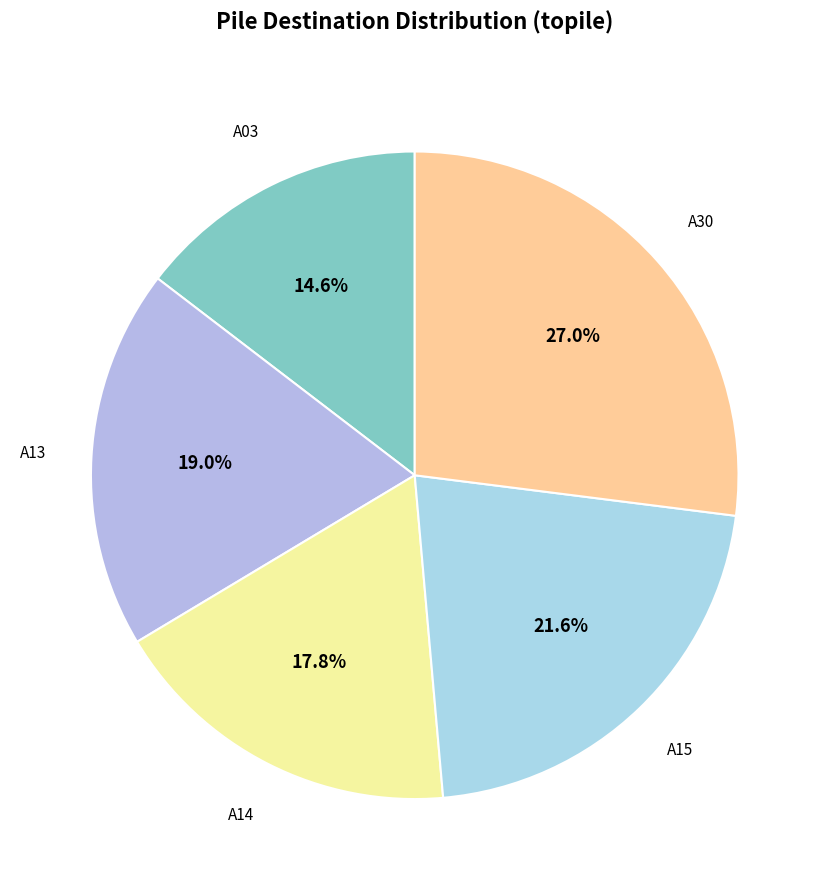

To the nearest percent, what is the average slice percentage?

20%